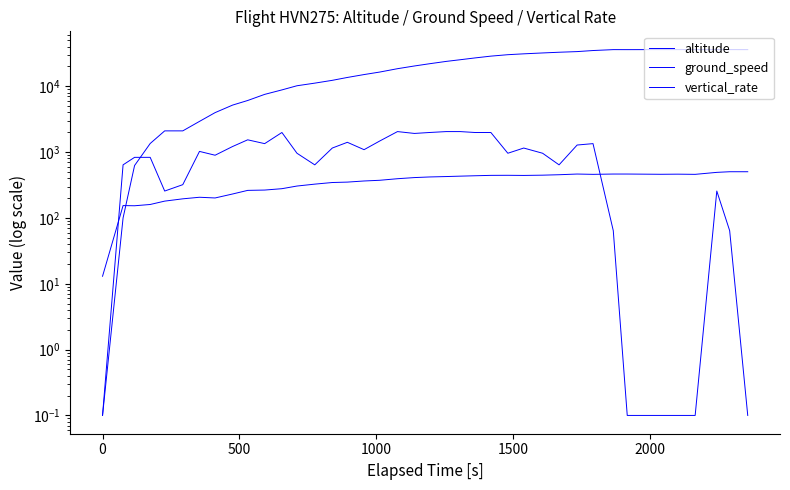

How many data points in vertical_rate are less than 960?

18